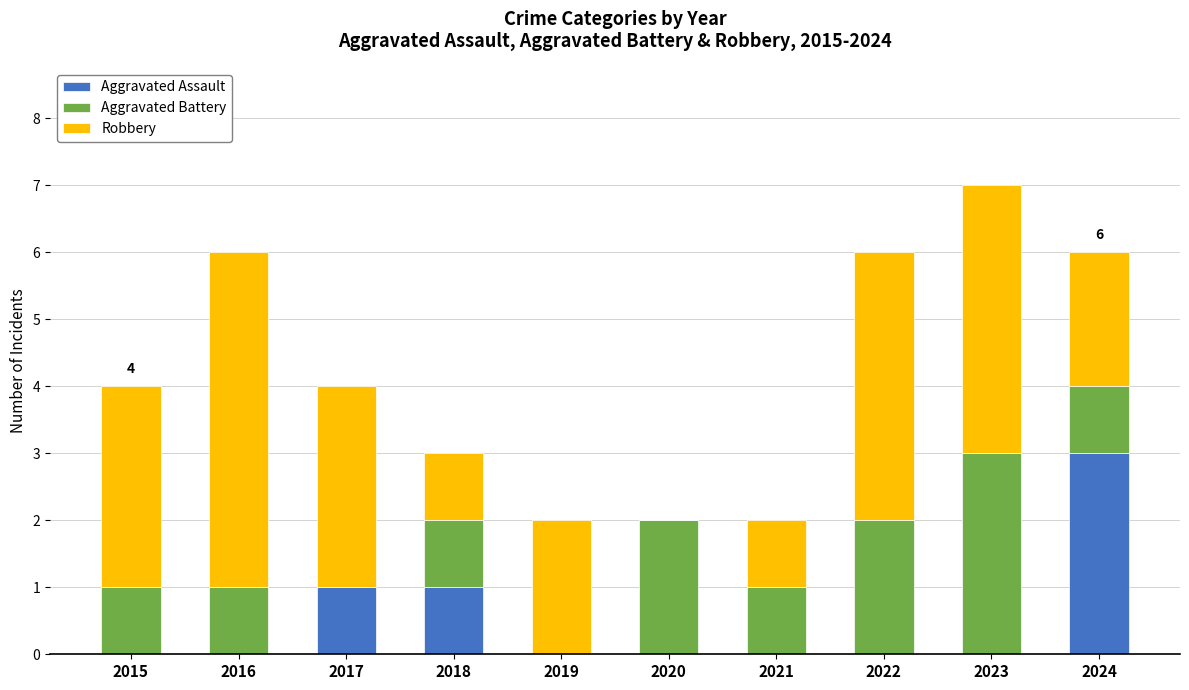

What is the total value across all series at 2024?

6